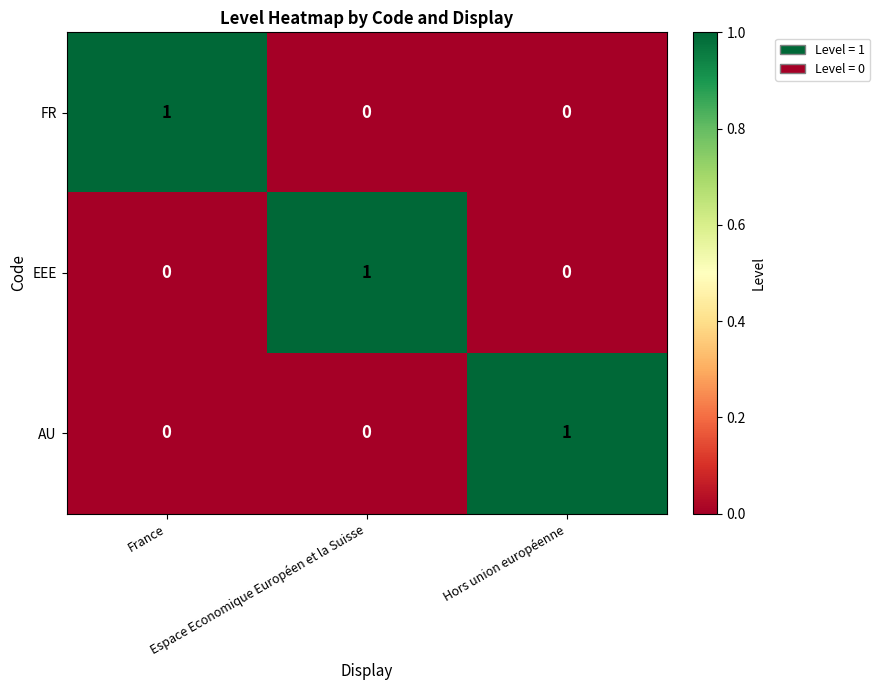

At how many categories does at least one series exceed 0?

3